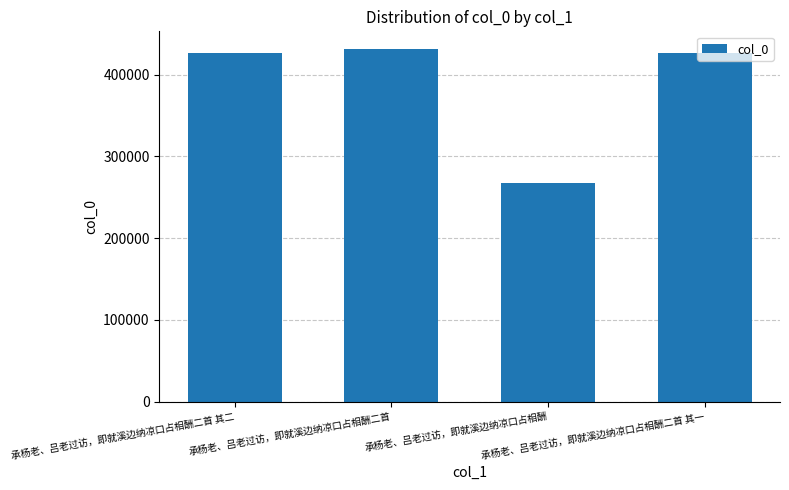

Are the bars grouped side by side (vs. stacked)?

No